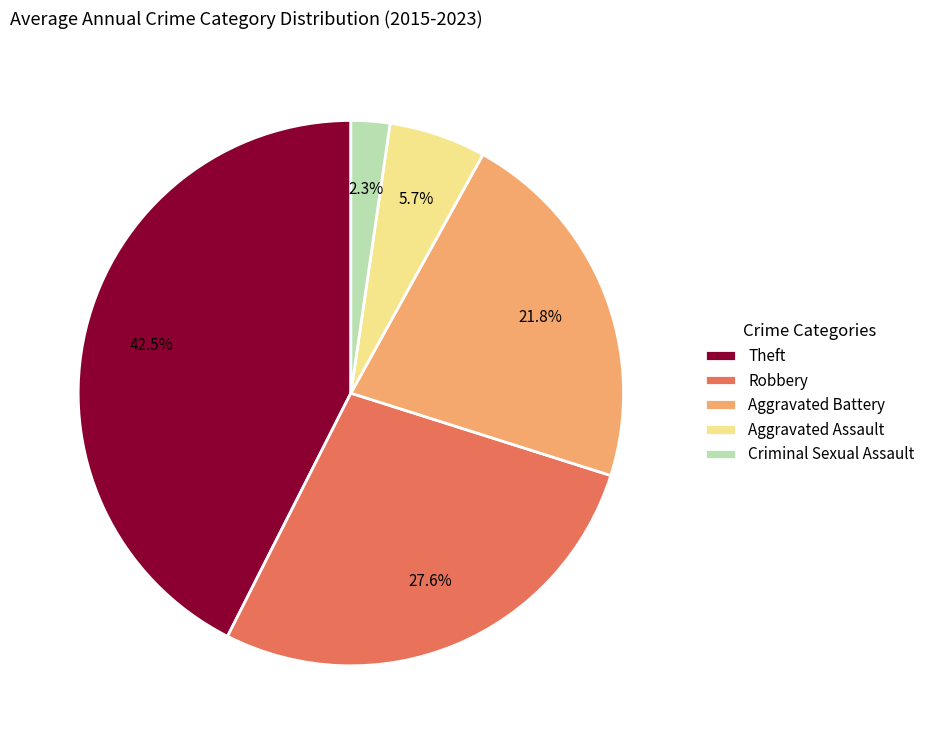

Which category has the smallest portion of the pie?

Criminal Sexual Assault